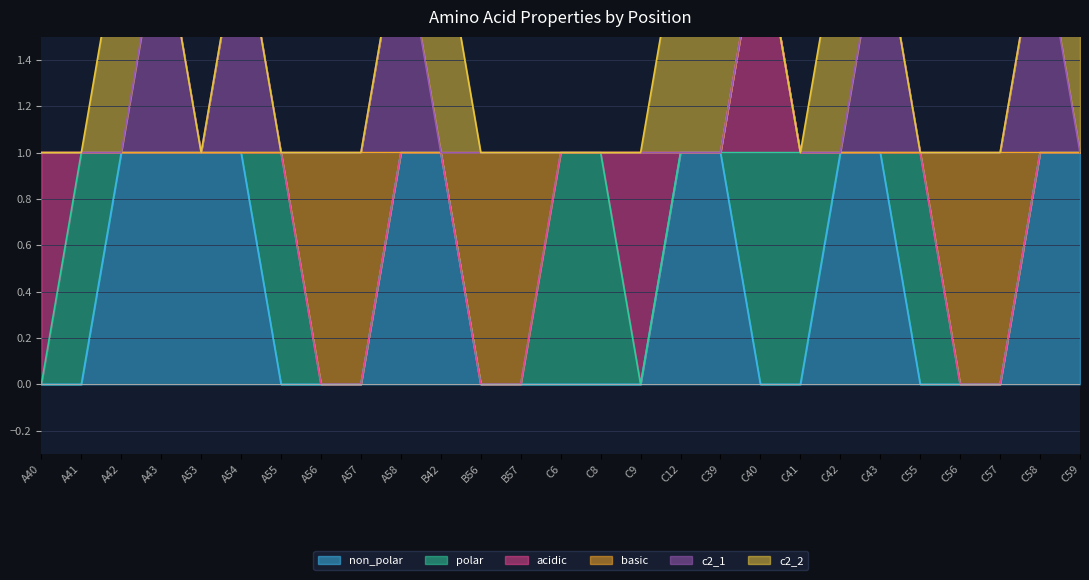

Which category has the lowest value in the c2_1 series?

A40